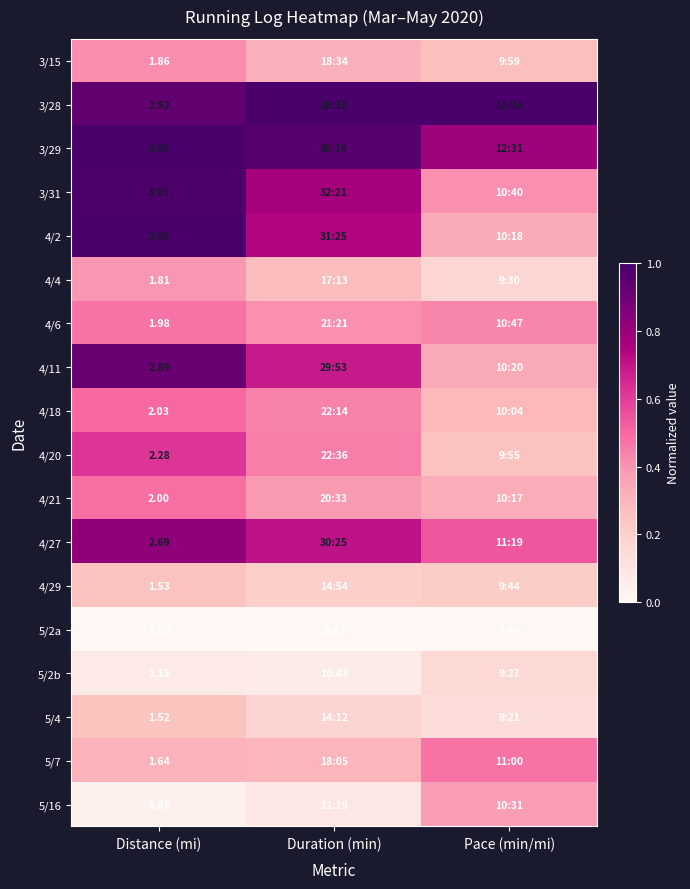

Rank the series by their maximum value, from highest to lowest.

3/28, 3/29, 4/2, 3/31, 4/11, 4/27, 4/20, 4/18, 4/21, 5/7, 4/6, 3/15, 4/4, 5/16, 4/29, 5/4, 5/2b, 5/2a